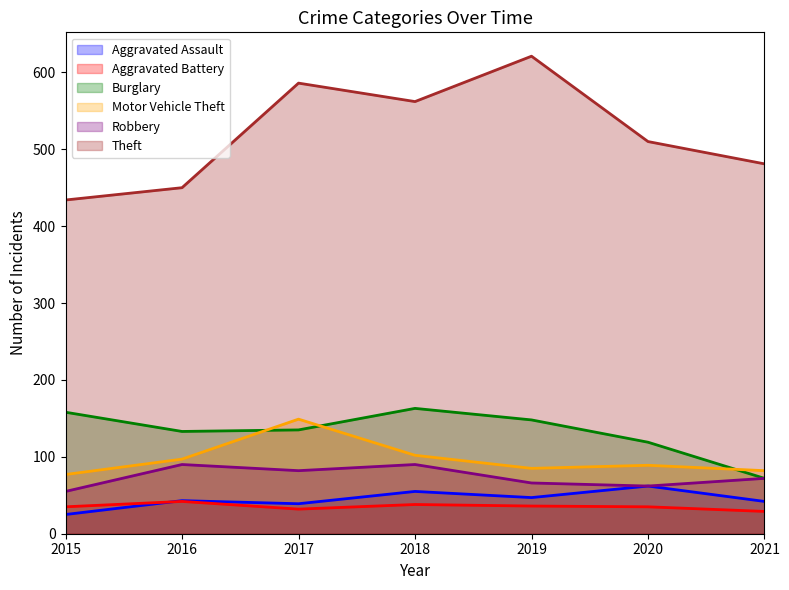

How many values in the Theft series exceed 510?

3